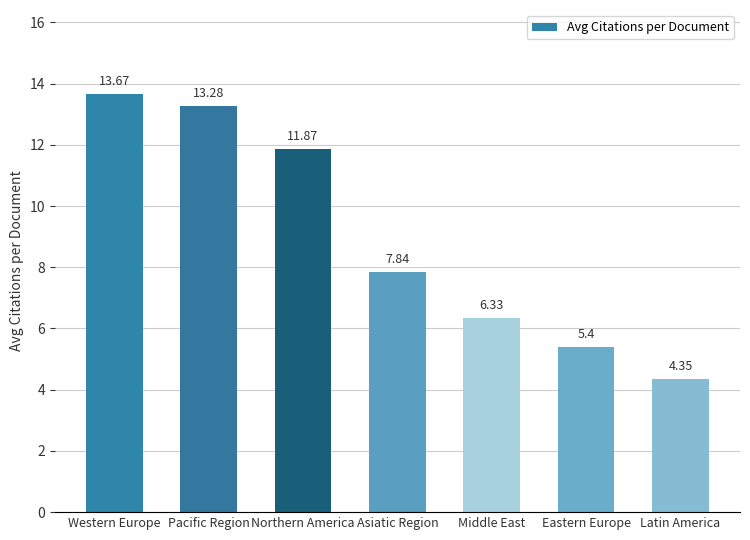

Where is the data nearest to the value 9?

Asiatic Region